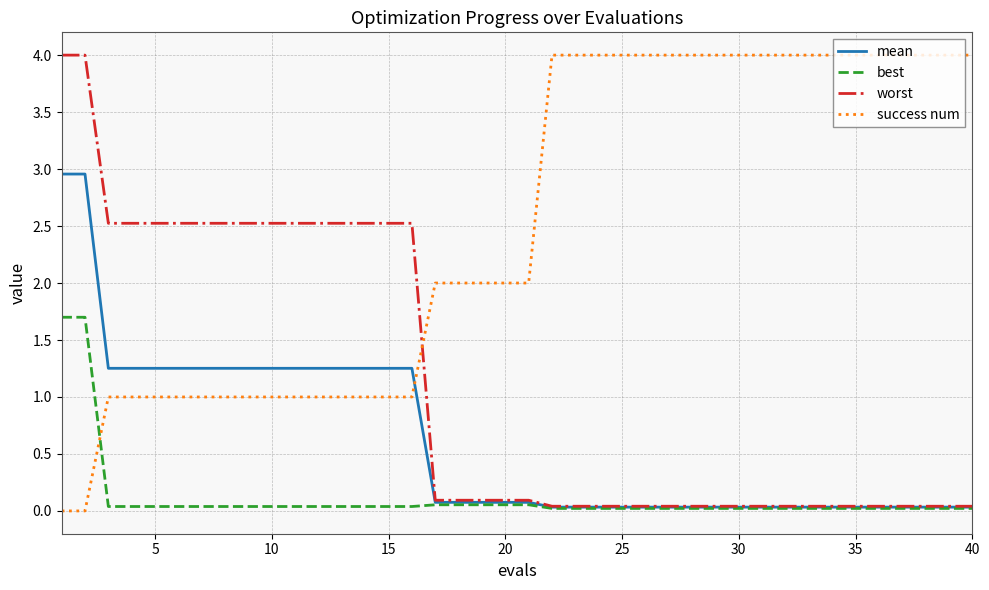

List the series in order of their overall mean, lowest first.

best, mean, worst, success num